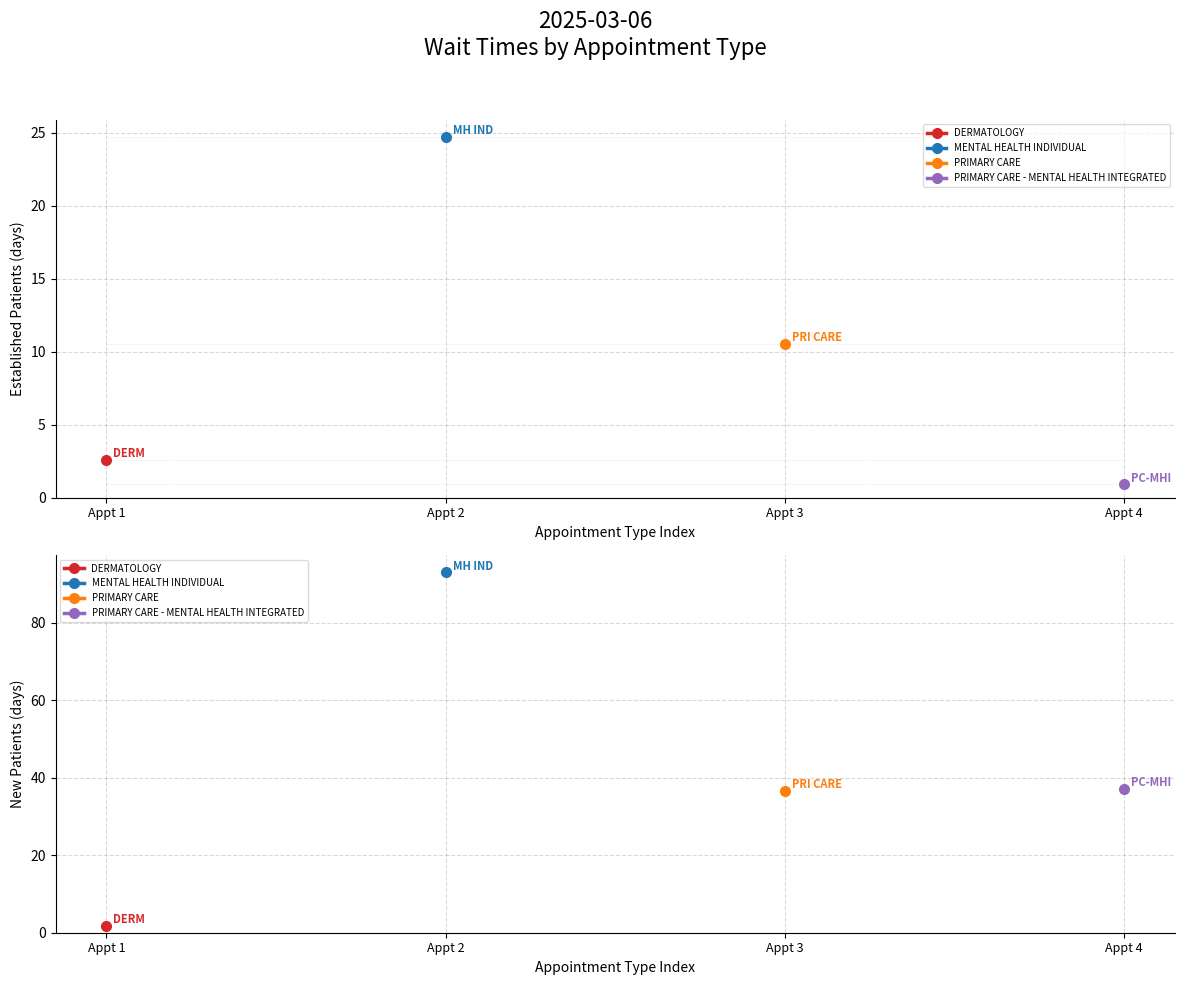

What is the greatest value displayed?

93.0